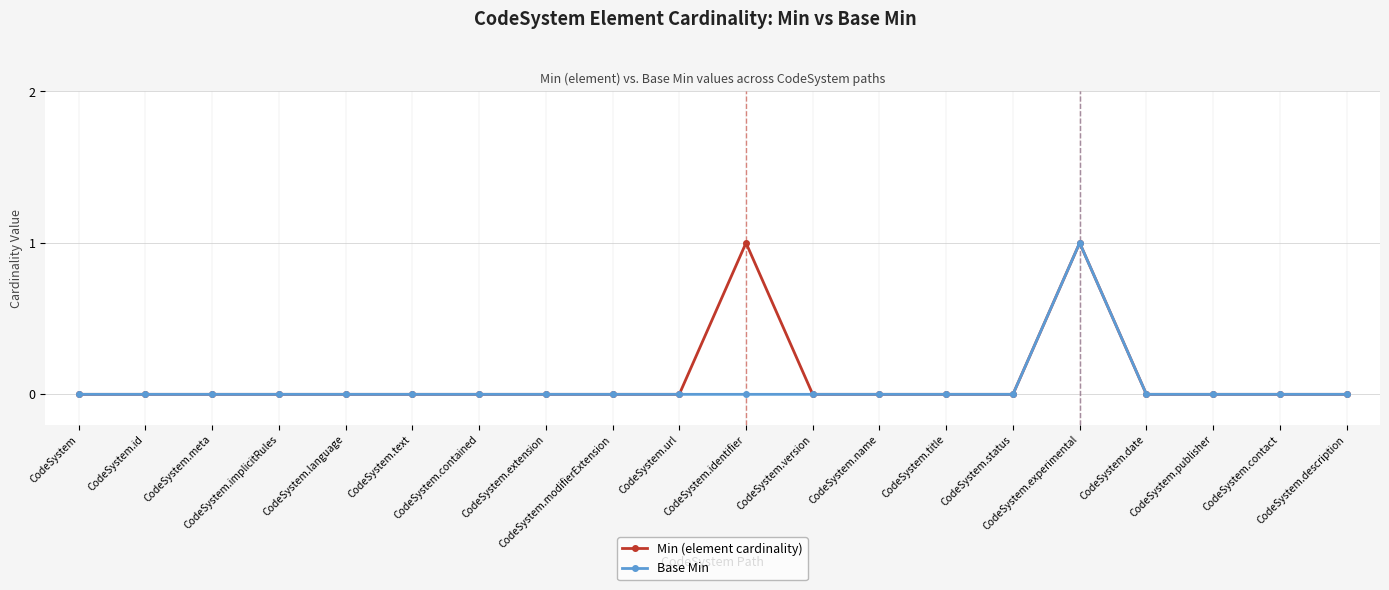

Does the chart display data point markers on the line(s)?

Yes